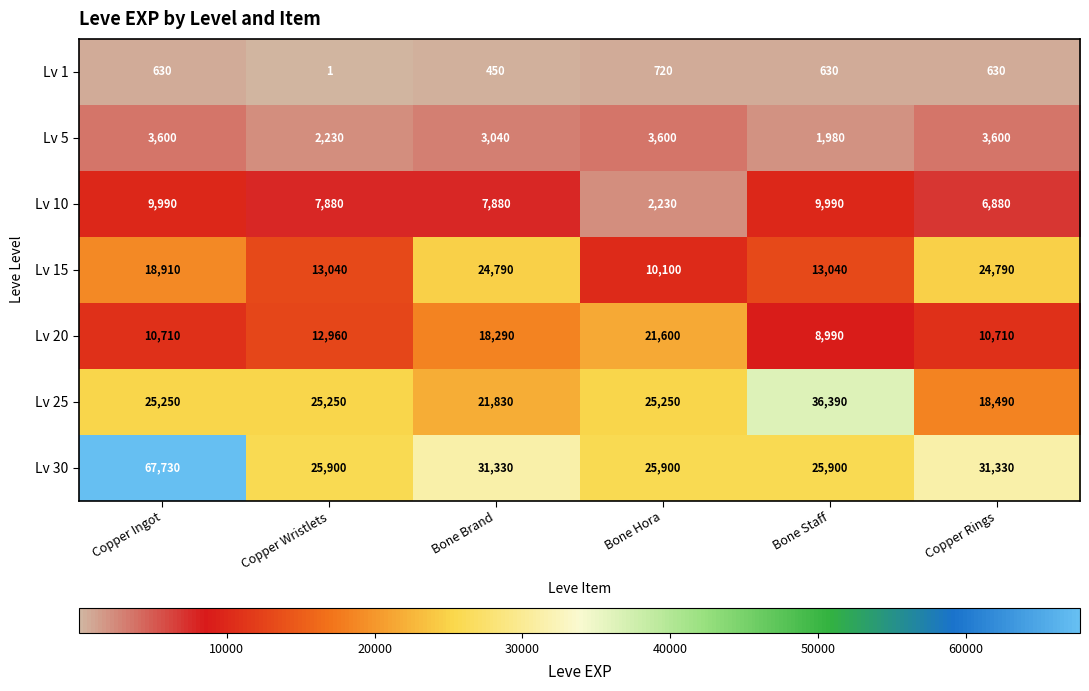

Count the number of data series in this chart.

7